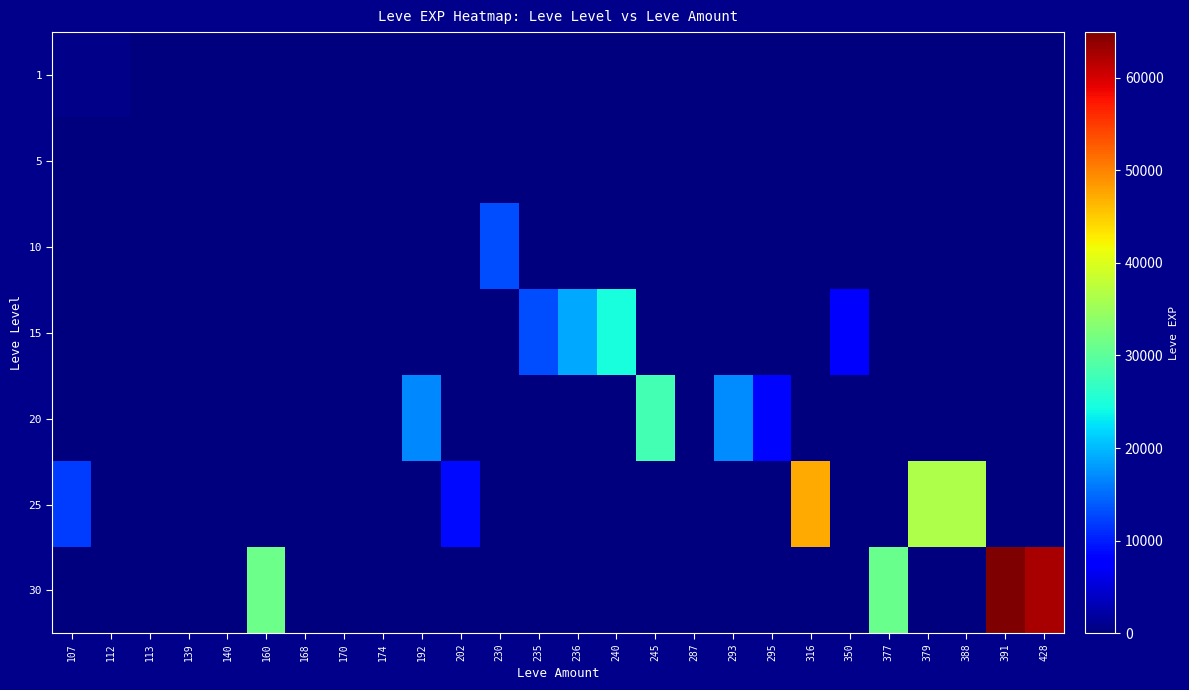

What is the total value across all series at 230?

13090